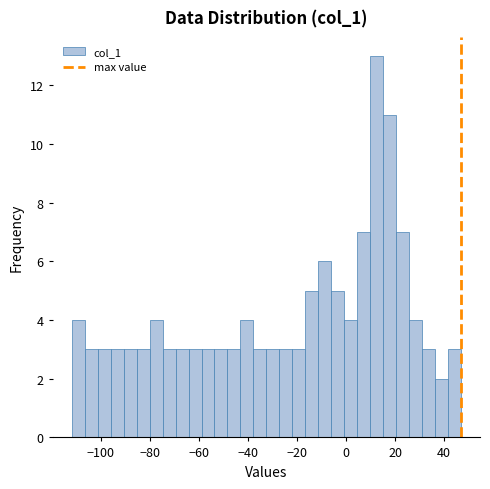

Around what value on the x-axis is the tallest bar? Give the approximate position of its centre, as read against the axis.

12